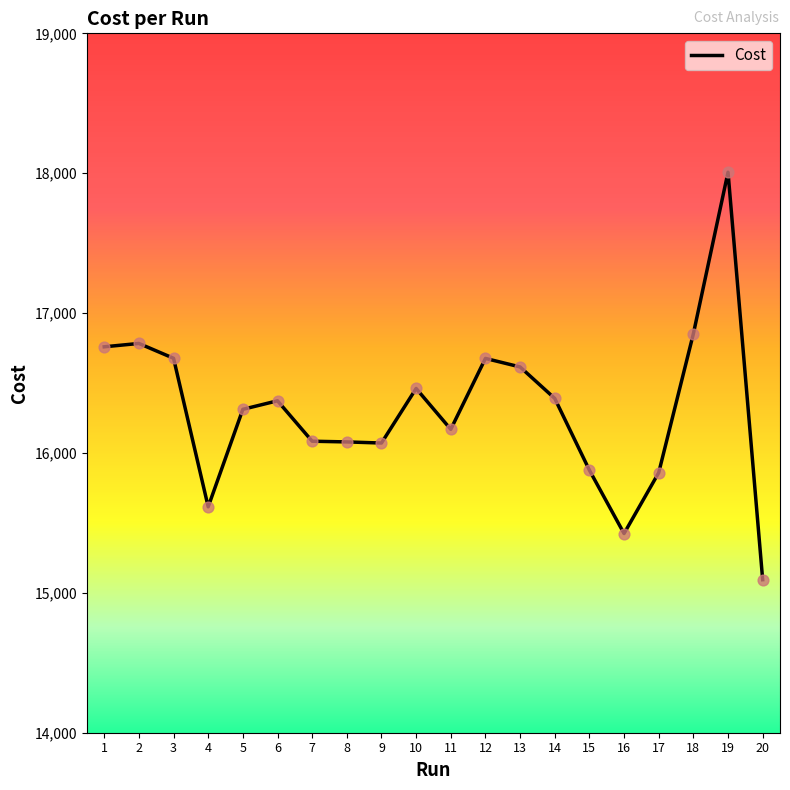

Between 18 and 3, which is larger?

18